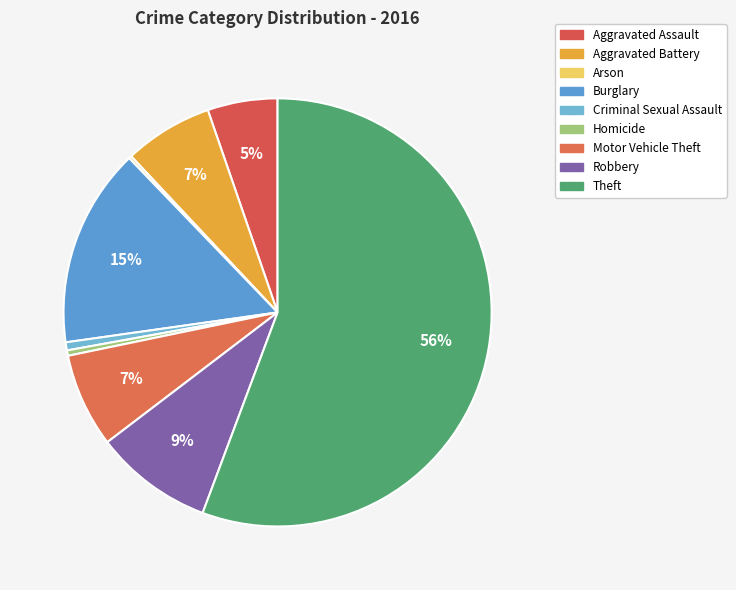

How many slices are in this pie chart?

9